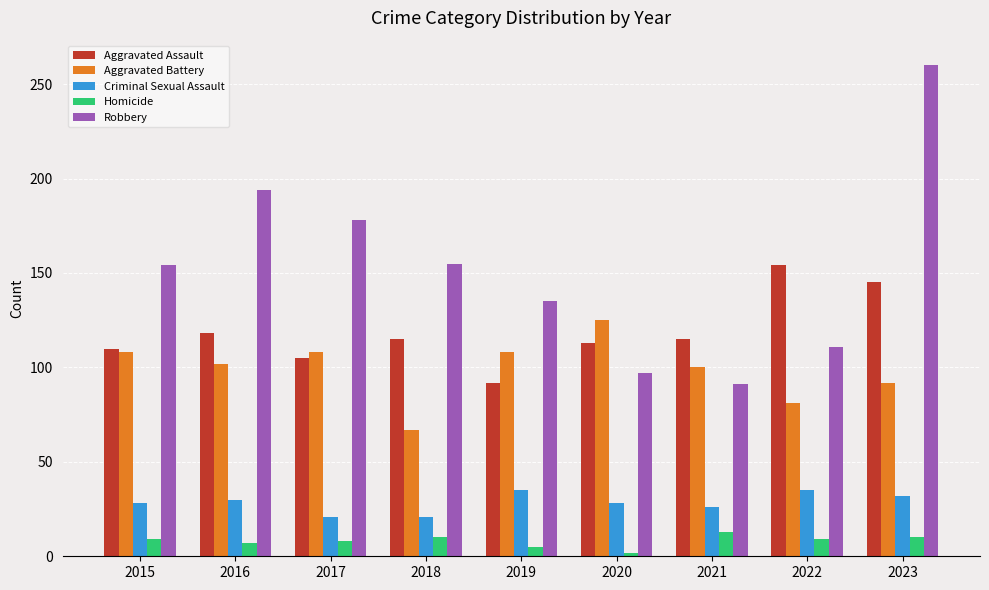

The value of Homicide at 2018 is 10. True or false?

True